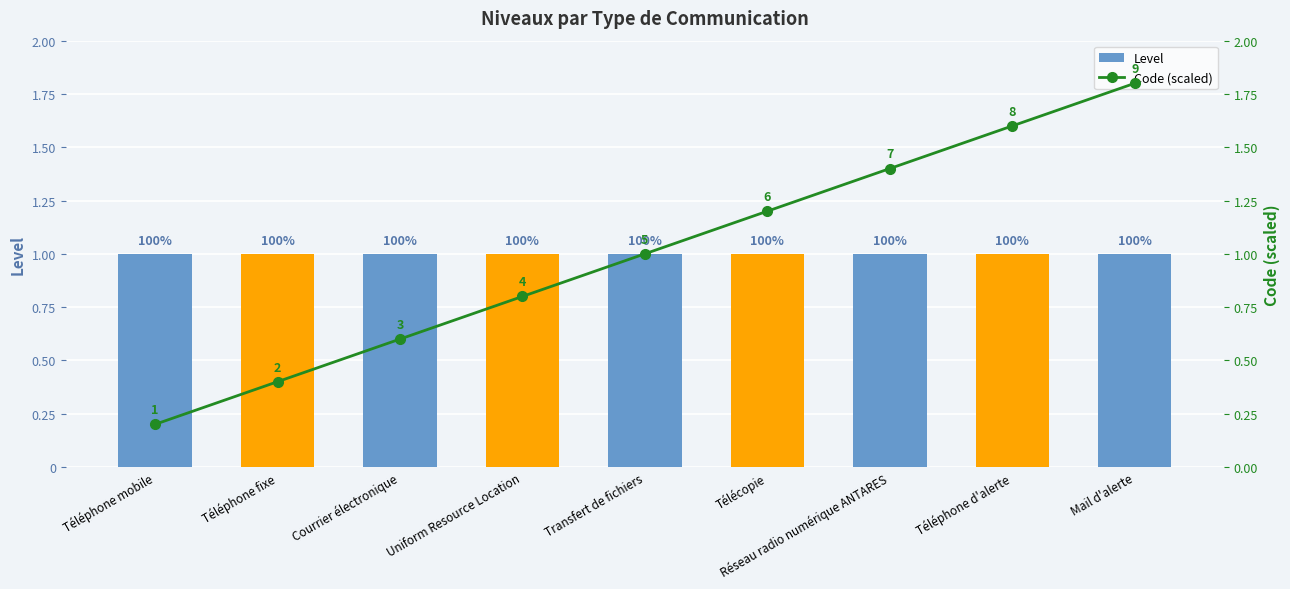

What is the label of the 3rd bar from the right?

Réseau radio numérique ANTARES